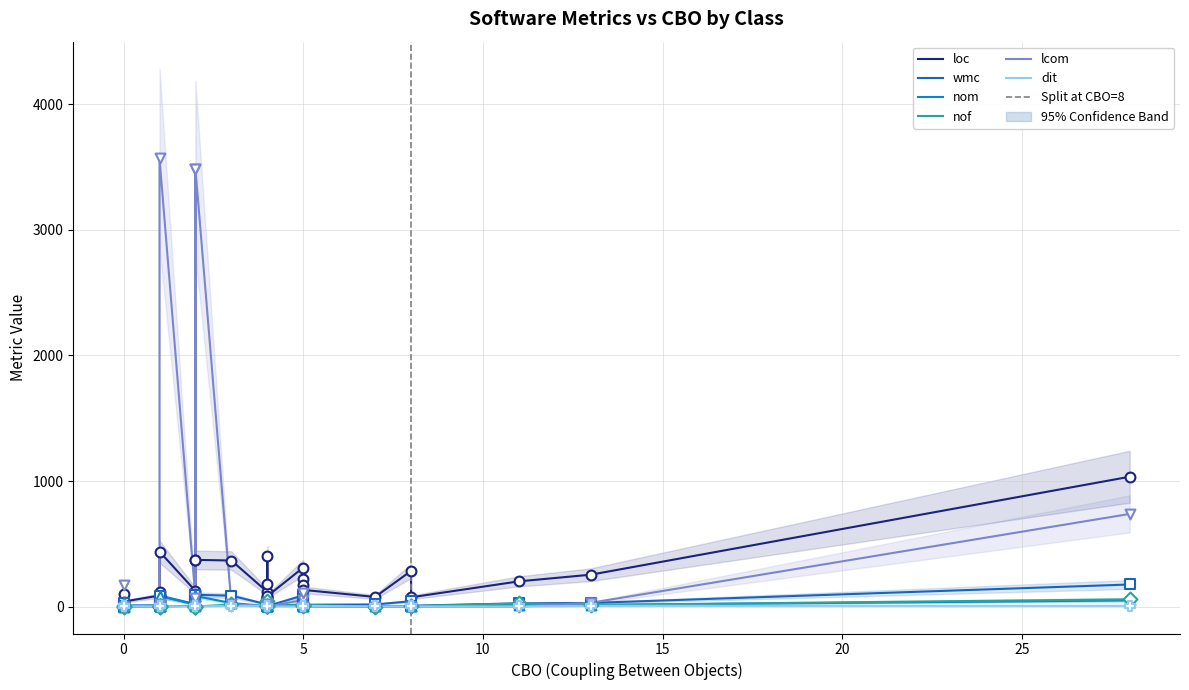

Which series has the largest total across all categories?

lcom